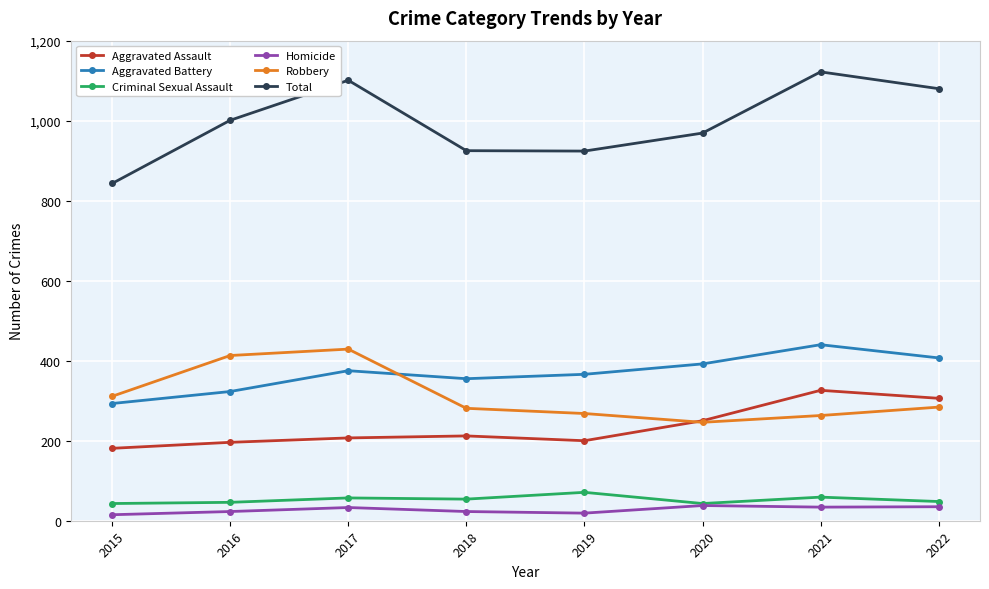

At 2017, list the series in order from largest to smallest.

Total, Robbery, Aggravated Battery, Aggravated Assault, Criminal Sexual Assault, Homicide